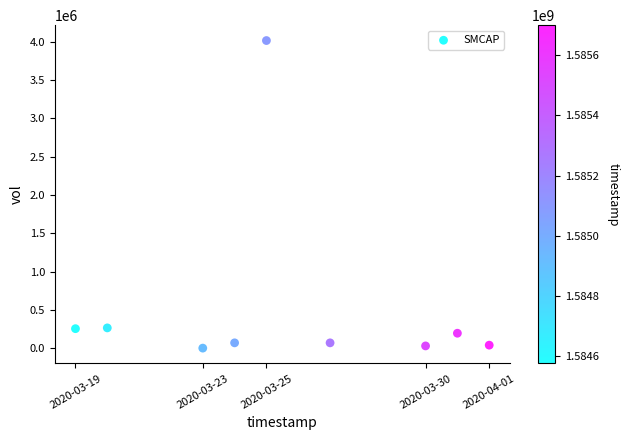

What is the average Y value?

548800